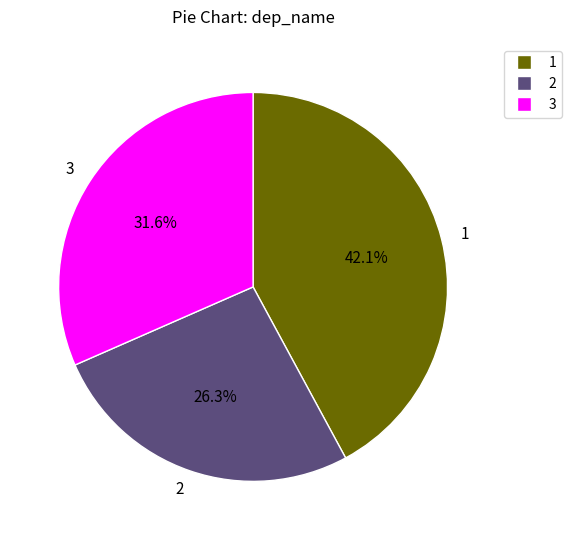

Count the number of slices in the pie.

3